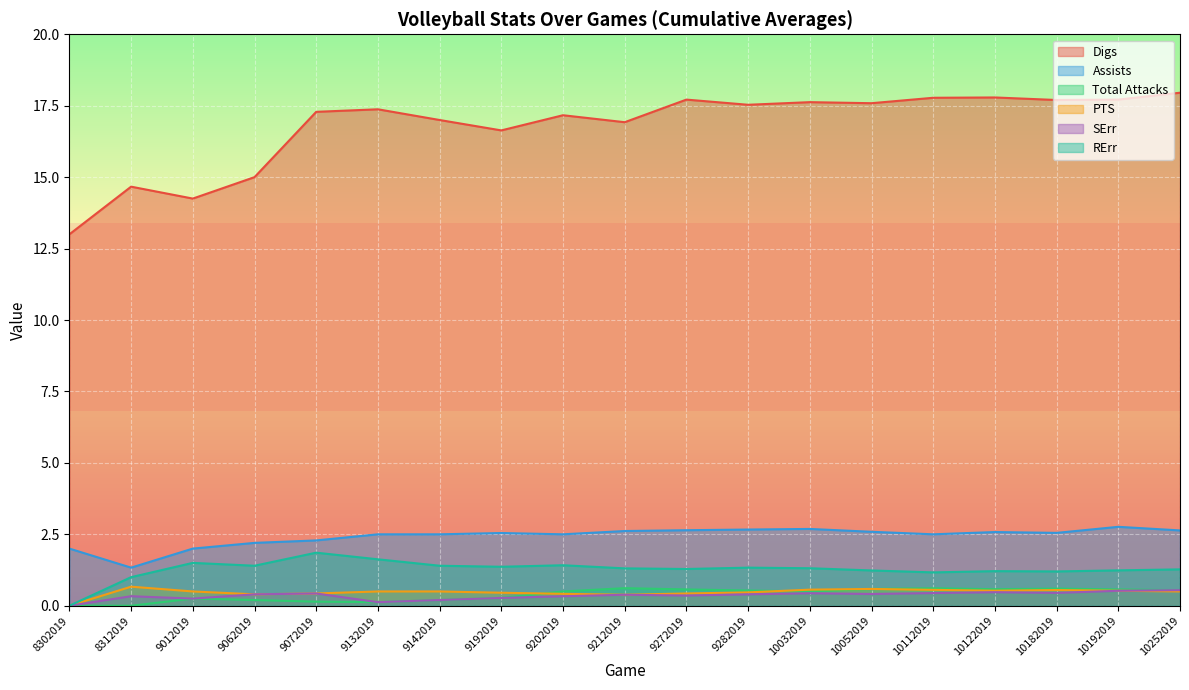

Count the Total Attacks values in the range 0 to 1.

19